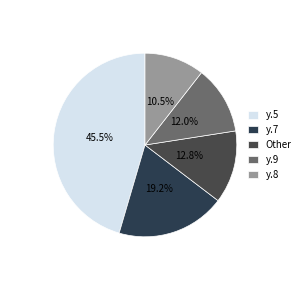

To the nearest percent, what is the average slice percentage?

20%